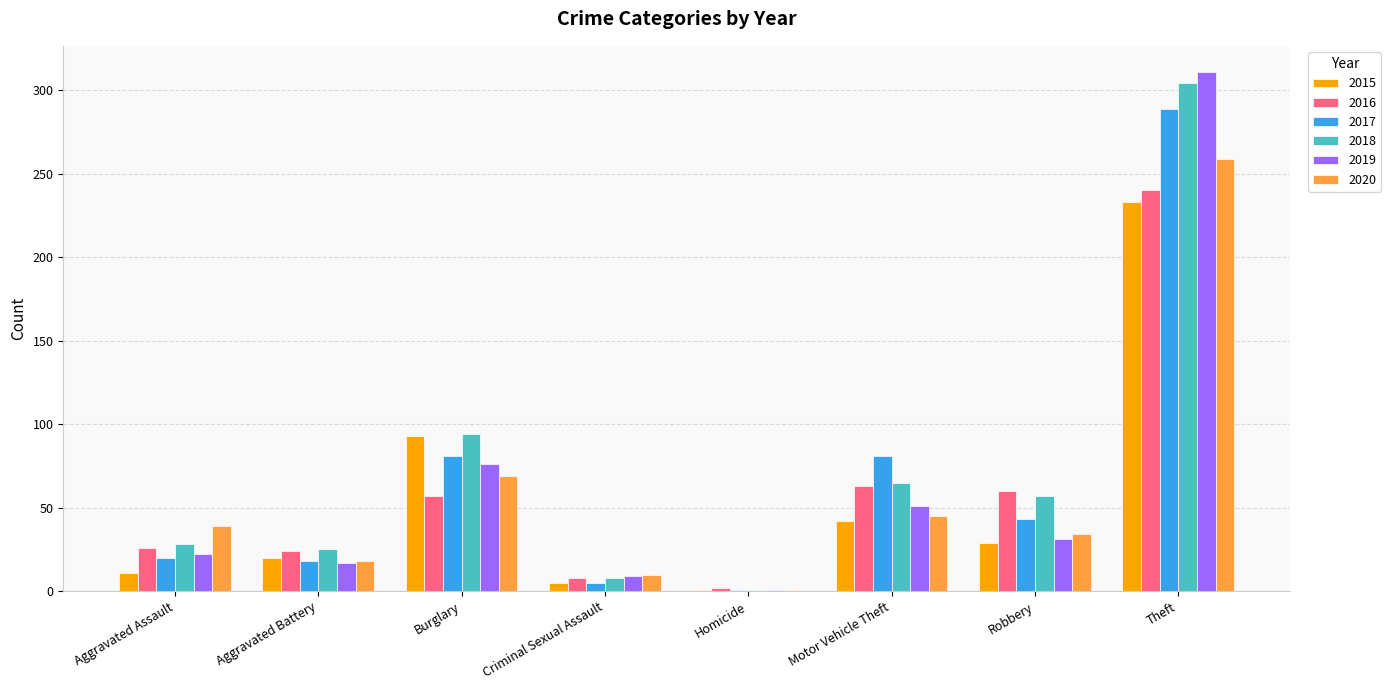

What is the label of the 8th bar from the left?

Theft